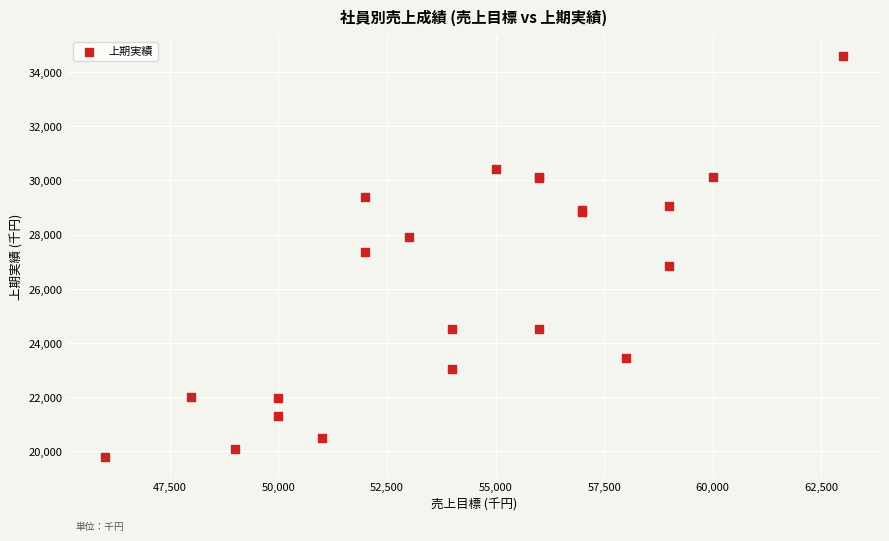

What Y value in the scatter plot is closest to 27184?

27349